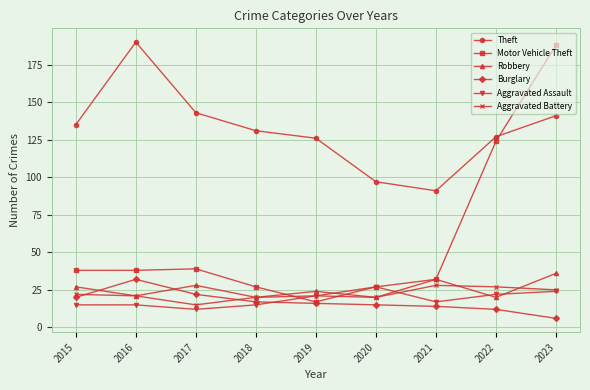

True or false: Robbery has more than 0 interior local peaks.

True